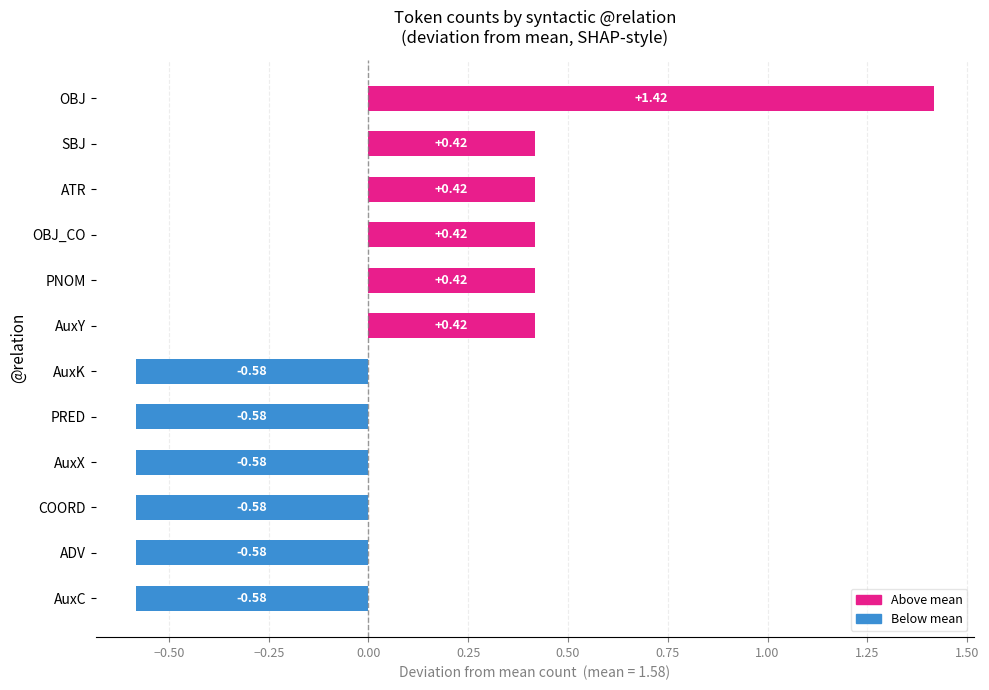

How many values are below zero?

6